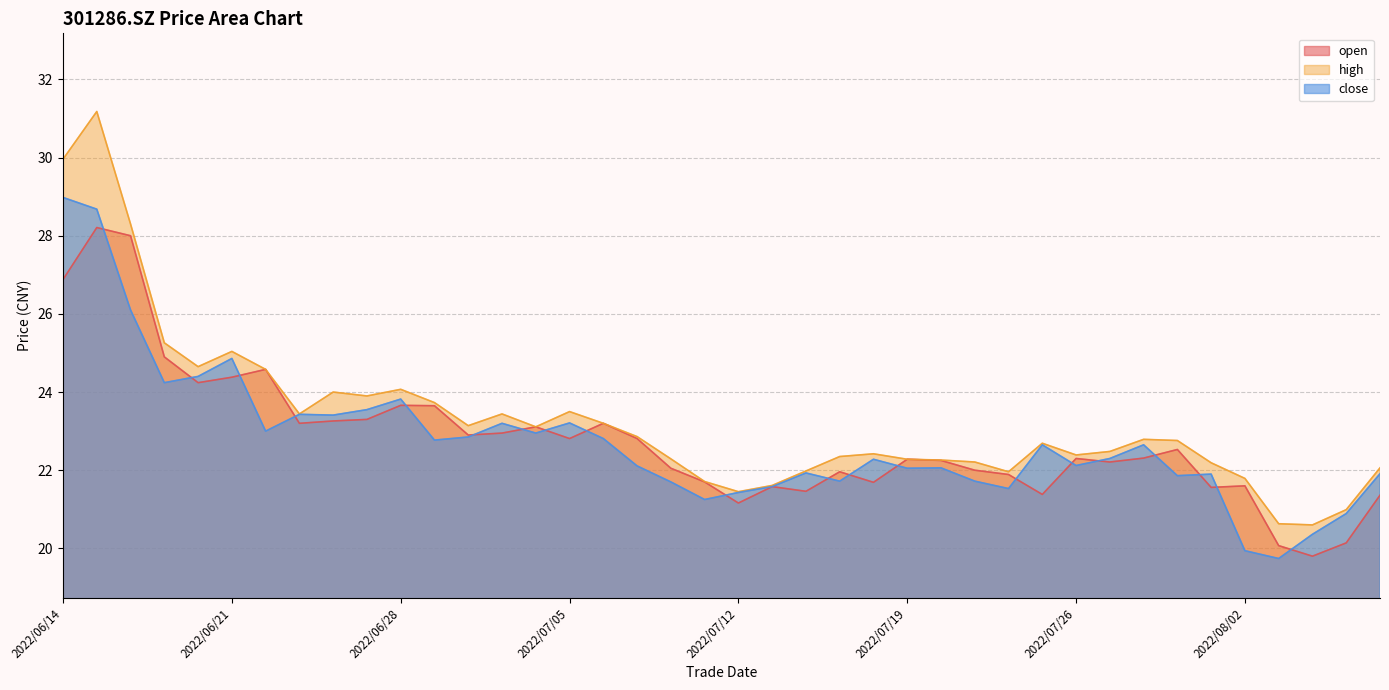

What is the sum of all high values?

931.2